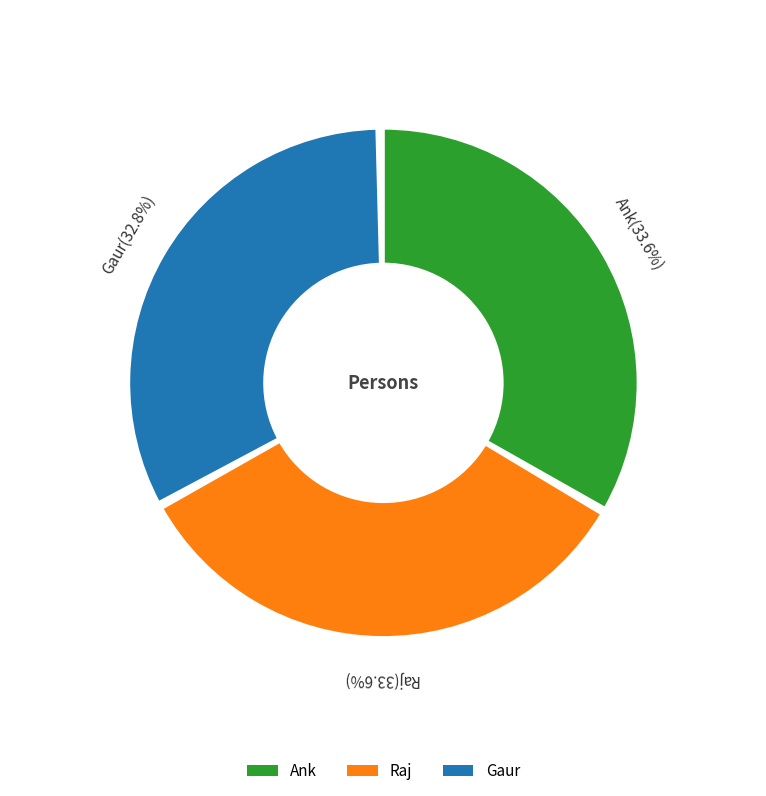

How many segments does this pie chart have?

3